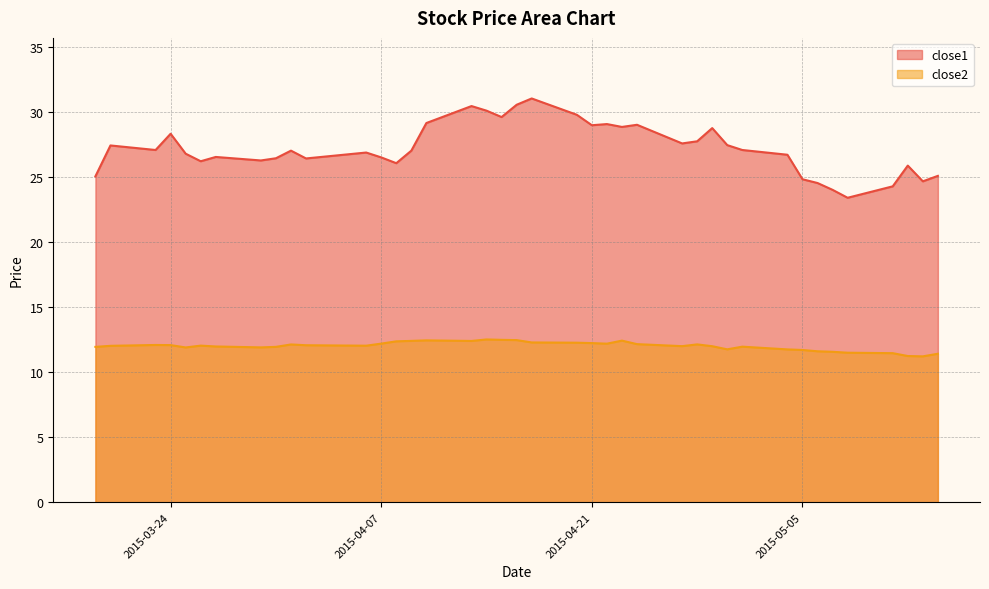

How many lines are shown in the chart?

2